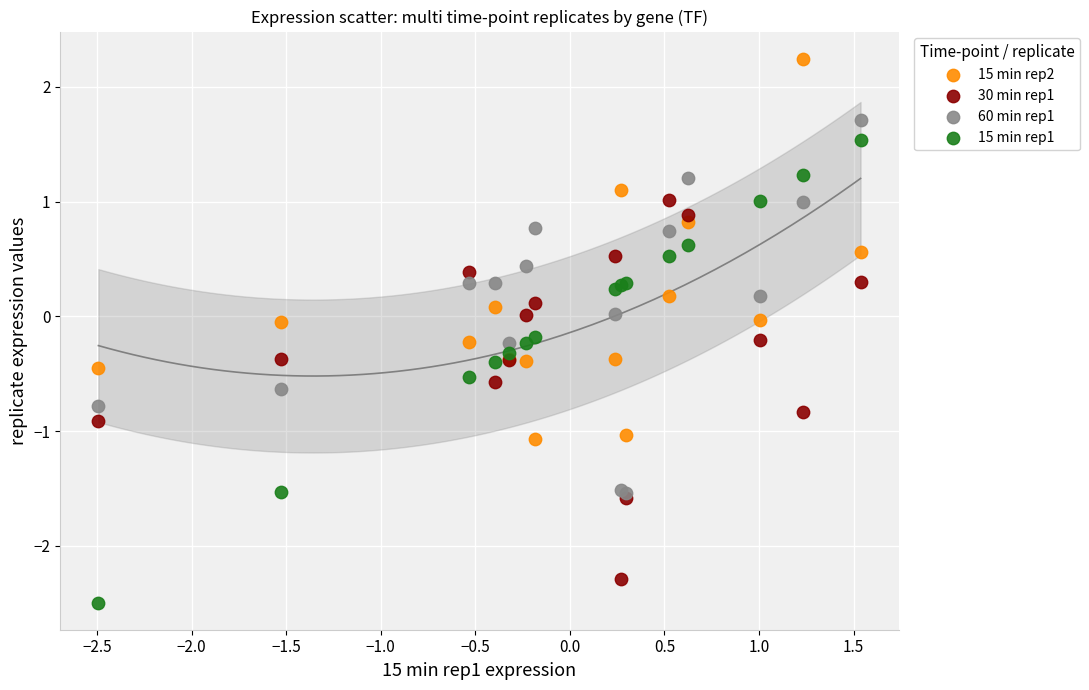

What are all the series names shown in the legend?

15 min rep2, 30 min rep1, 60 min rep1, 15 min rep1